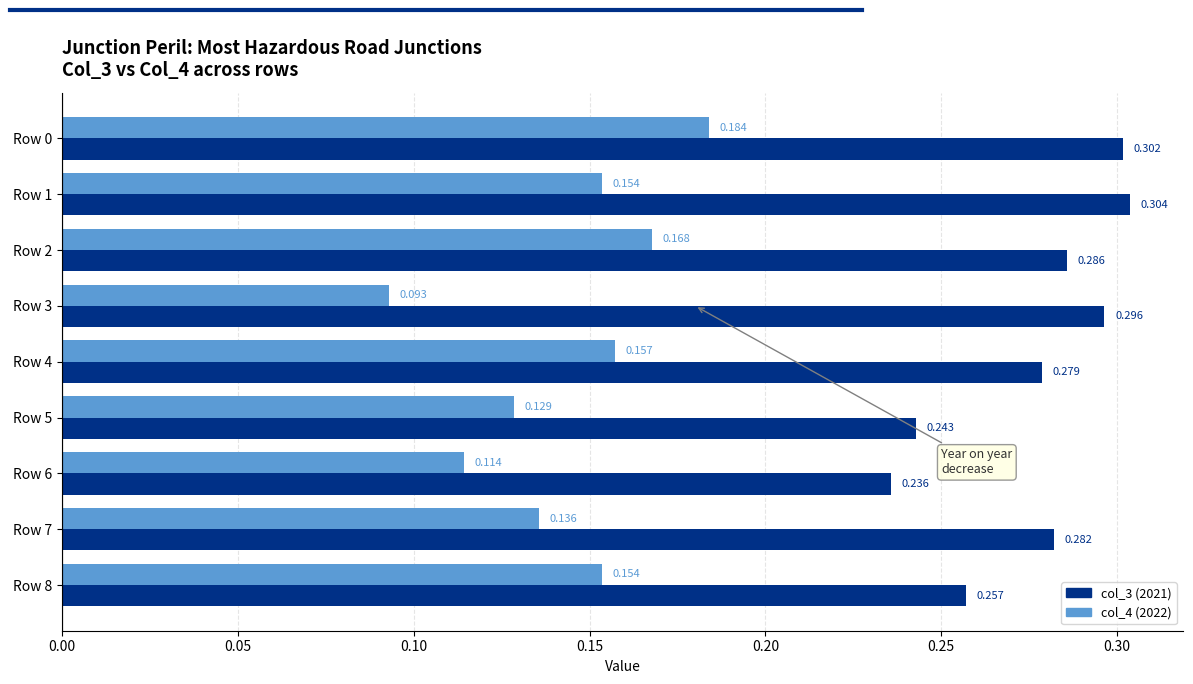

What is the value of the col_4 bar at the 9th from the left?

0.2